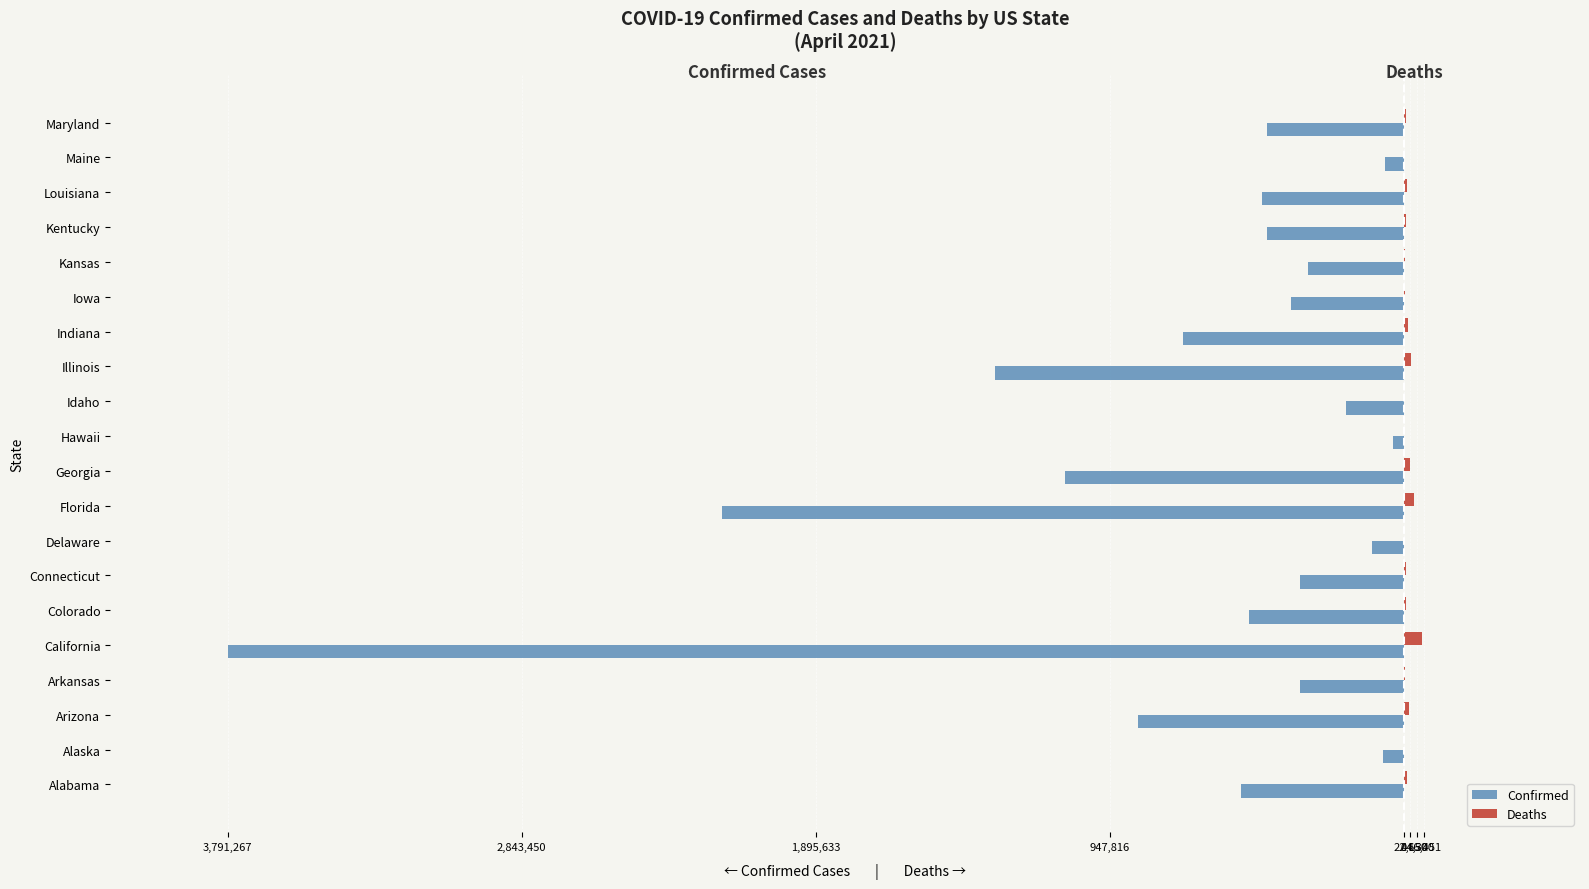

What are all the series names shown in the legend?

Confirmed, Deaths